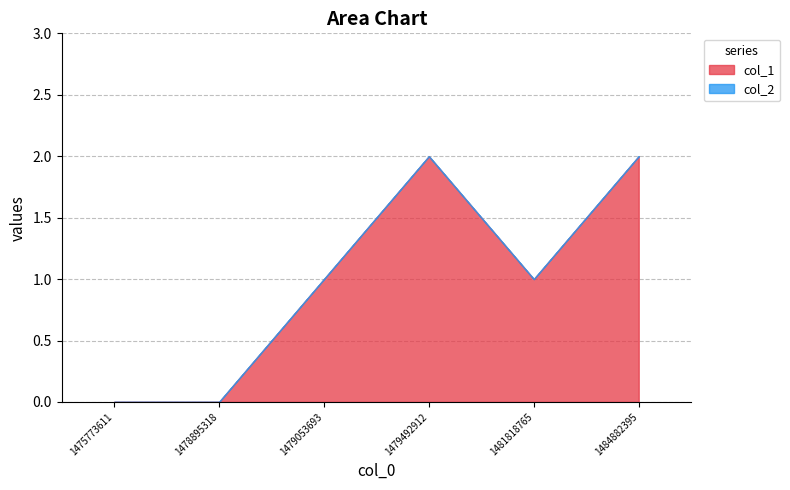

What is the difference between the col_1 values at 1479053693 and 1478895318?

1